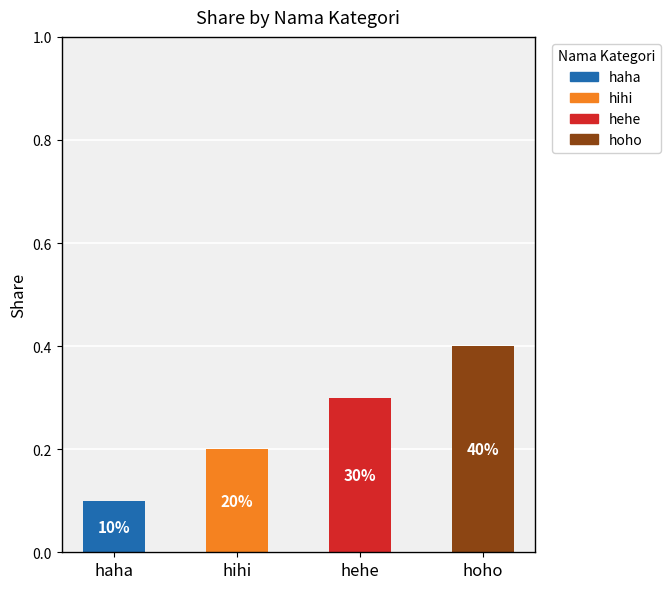

What is the sum of the values at haha and hoho?

0.5